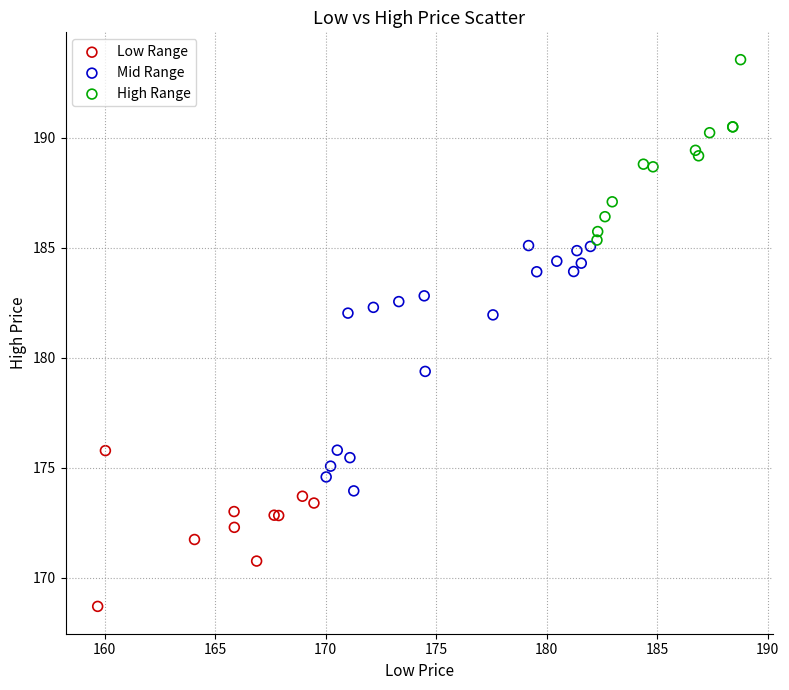

What are all the series names shown in the legend?

Low Range, Mid Range, High Range